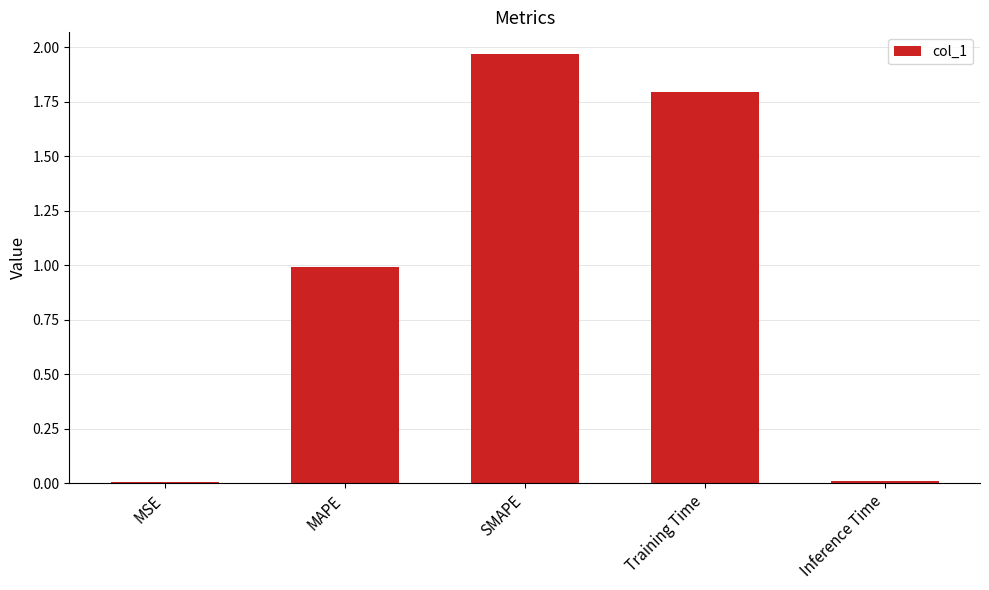

Which has a higher value, Inference Time or Training Time?

Training Time